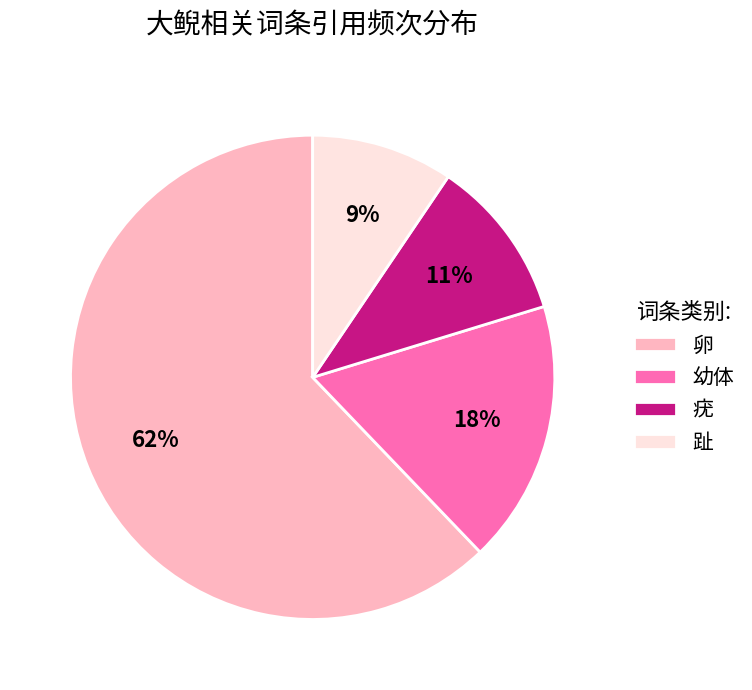

The 疣 slice represents 1% of the pie. True or false?

False